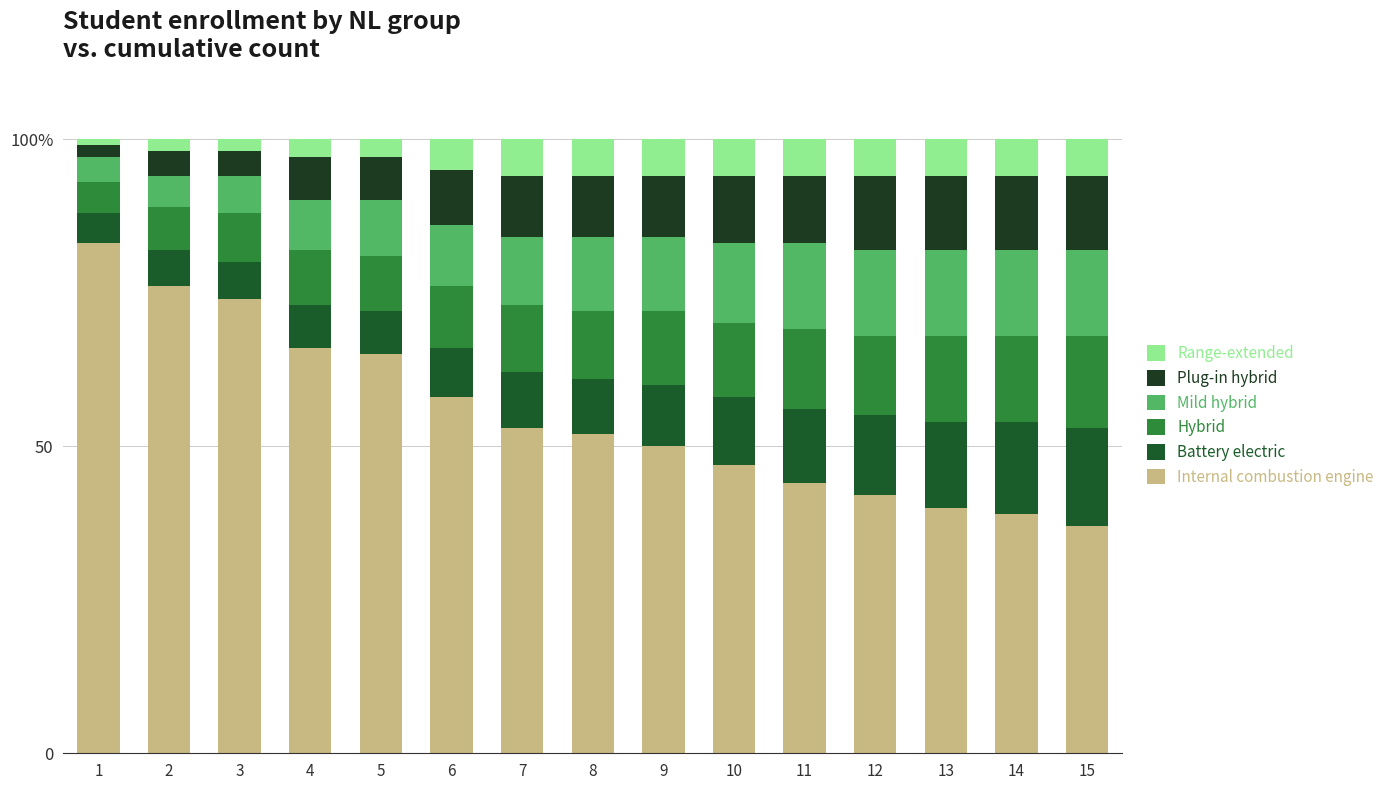

Rank the categories by Hybrid value from highest to lowest.

15, 13, 14, 11, 12, 9, 10, 7, 8, 6, 4, 5, 3, 2, 1